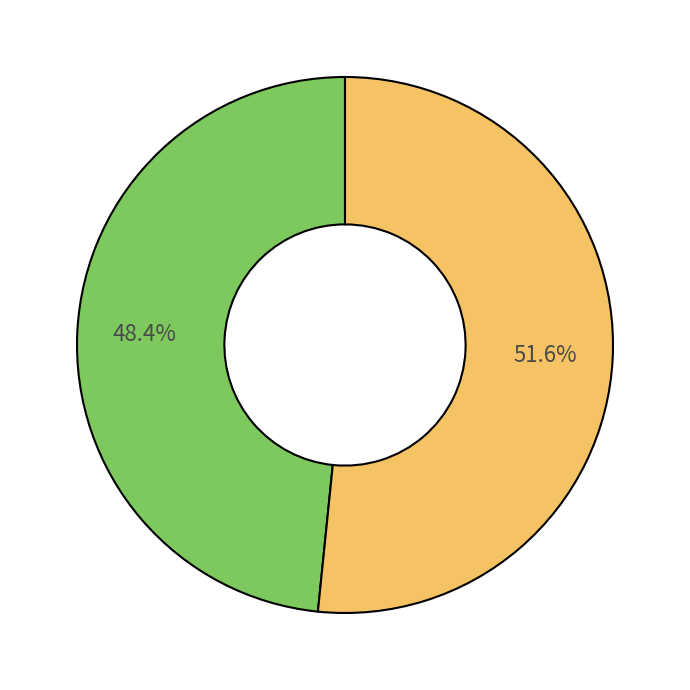

Is there a majority slice in this chart?

Yes